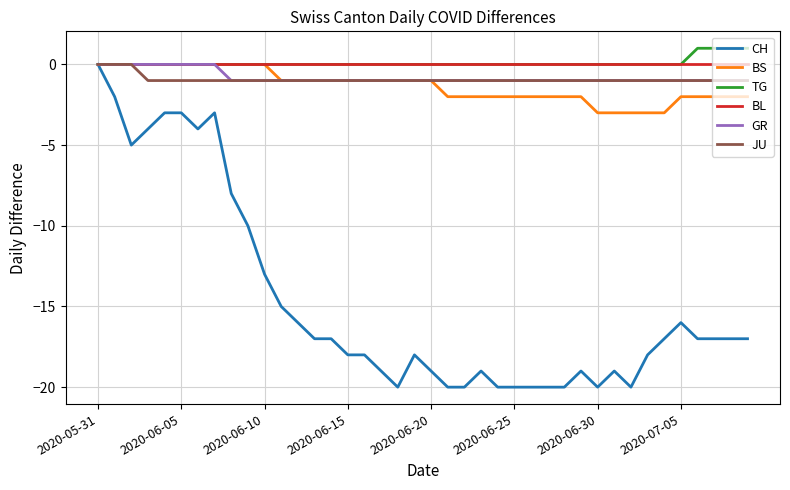

Which series has the largest range (max minus min)?

CH